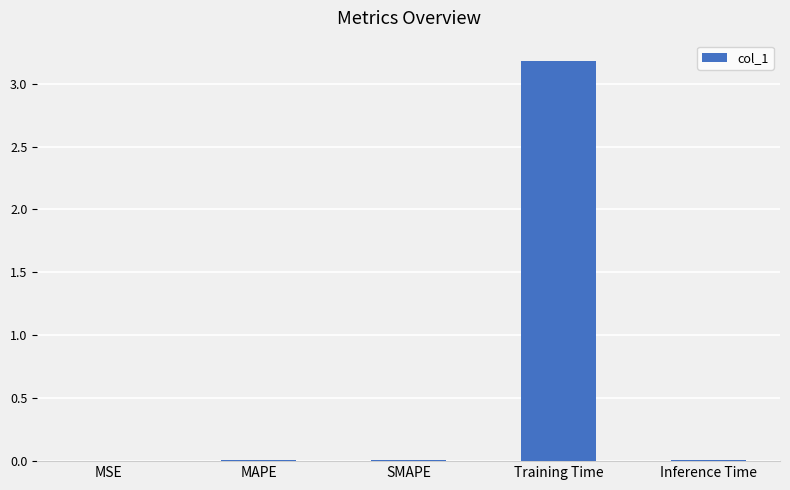

Between Training Time and Inference Time, which is larger?

Training Time